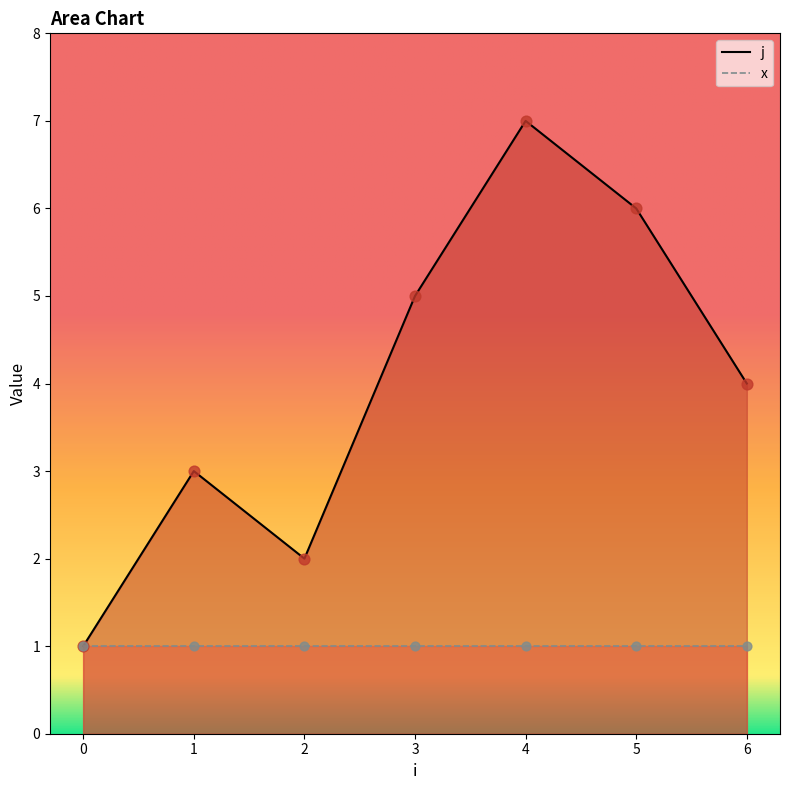

Between 4 and 5, which is larger?

4